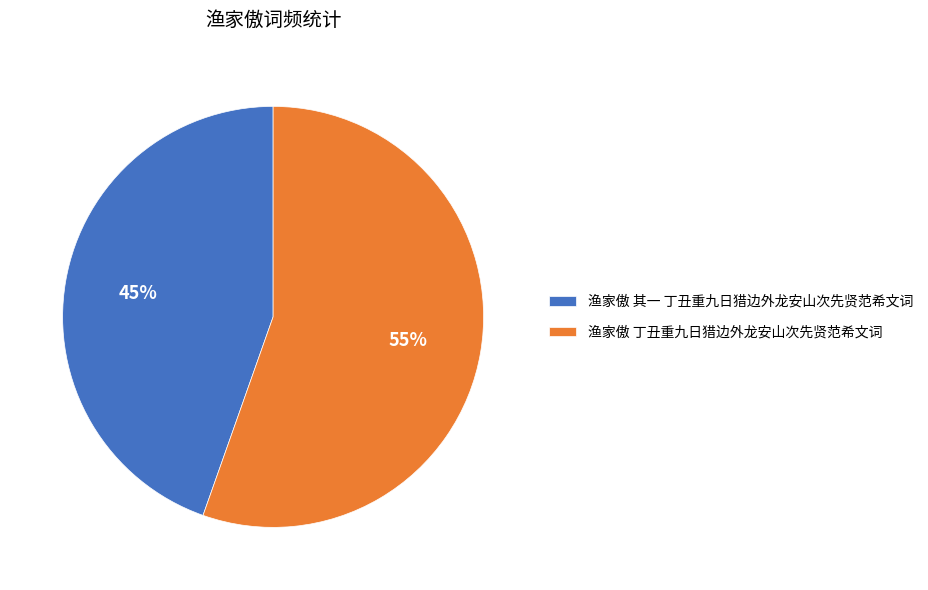

To the nearest percent, what is the average slice percentage?

50%